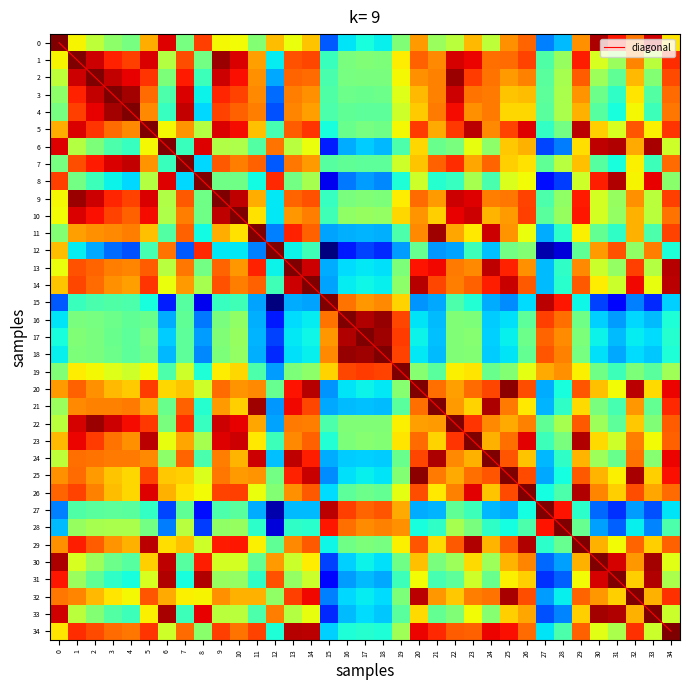

What is the highest value of the diagonal series?

34